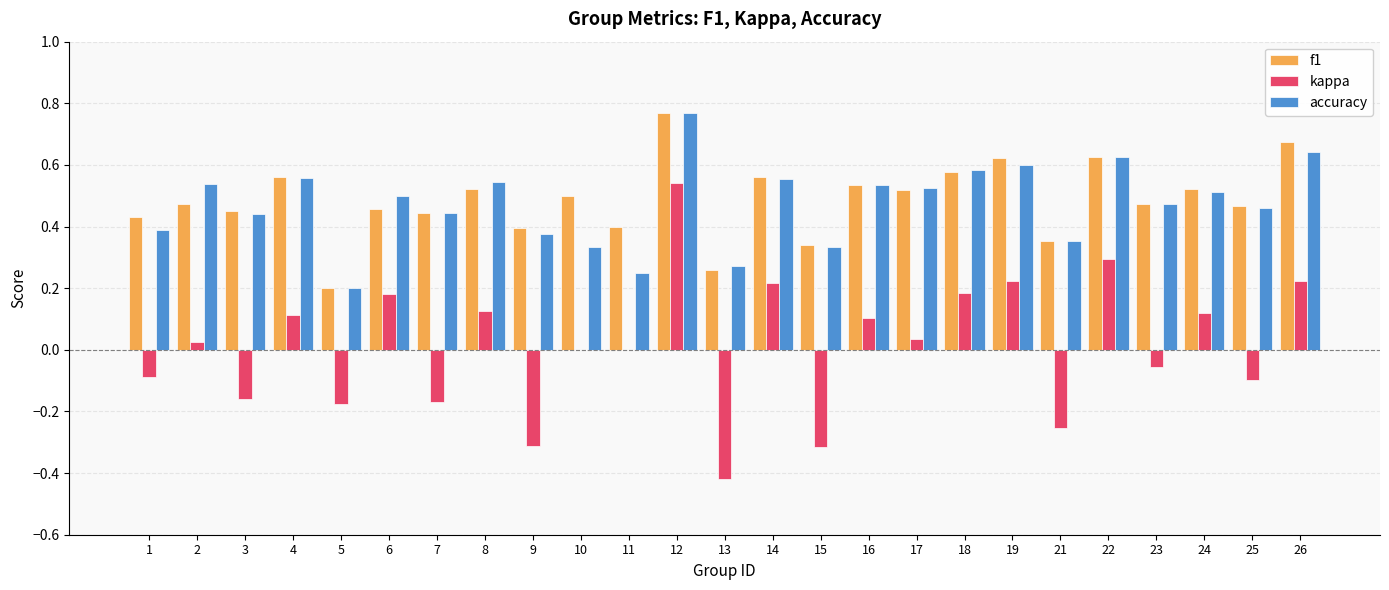

Which category has the highest value across all series?

12